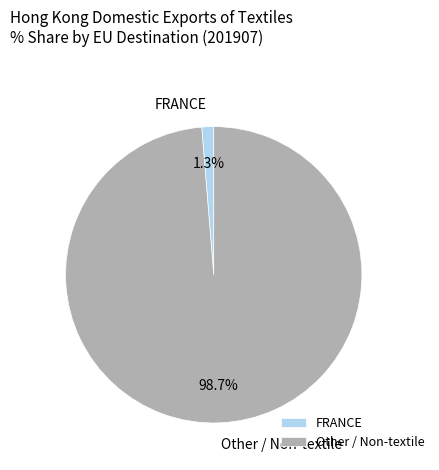

Does FRANCE represent more than half of the total?

No